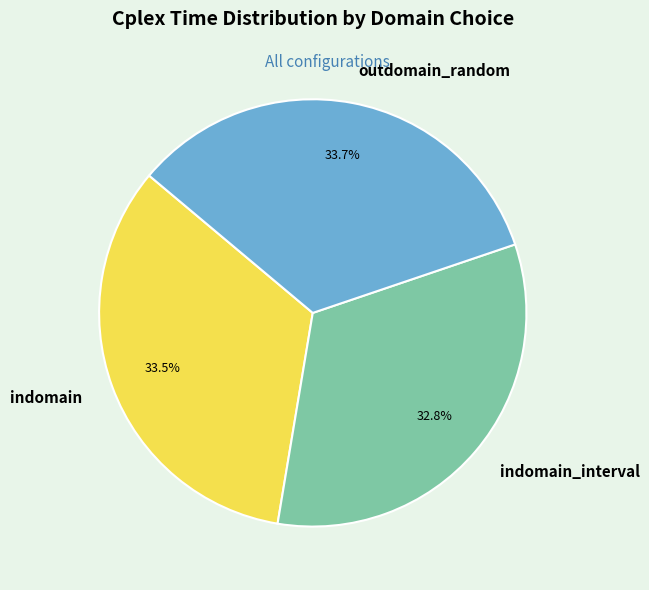

To the nearest percent, what is the difference between the largest and smallest slice percentages?

1%